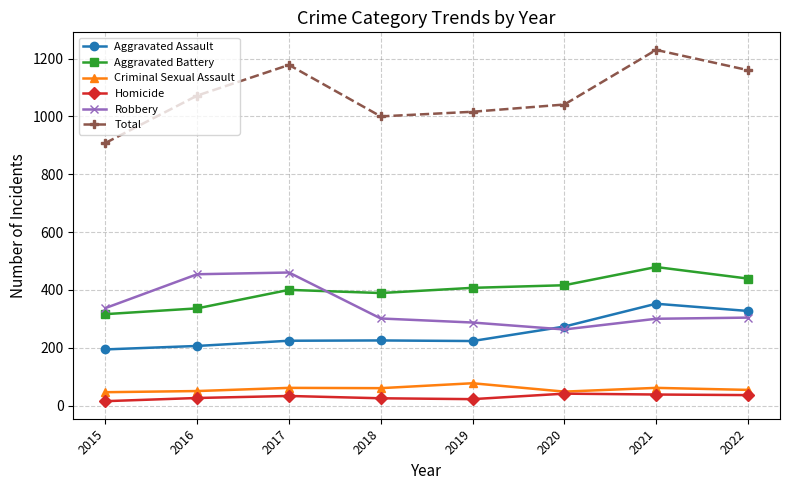

What is the greatest value displayed?

1230